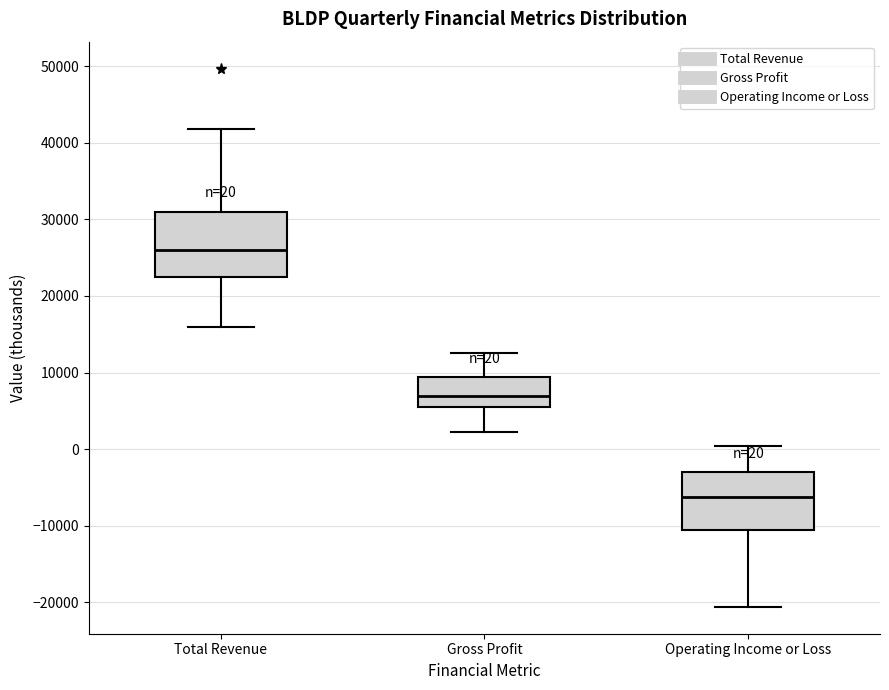

Which box's median line is the highest?

Total Revenue